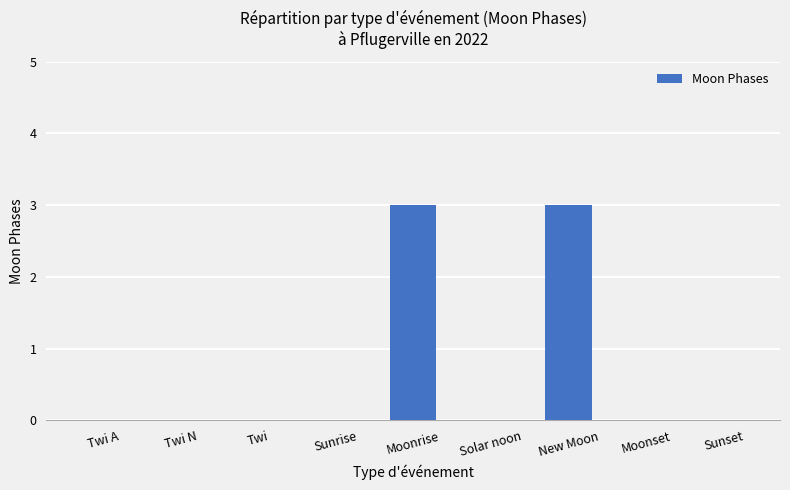

Reading left to right, extract all data points from this chart.

0	0	0	0	3	0	3	0	0